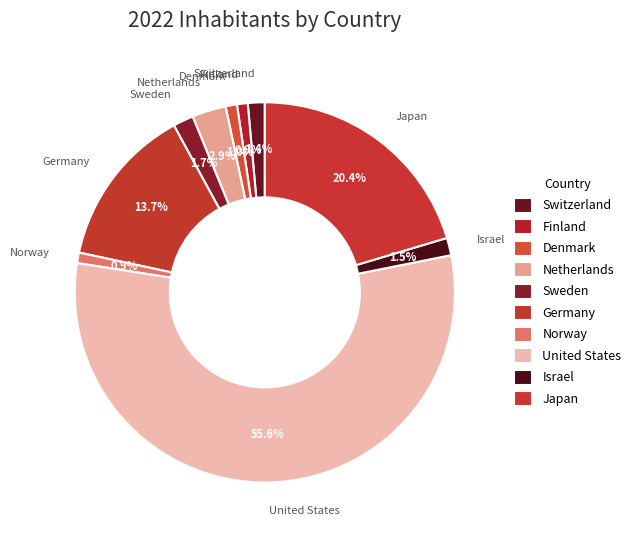

Is the sum of Denmark and Norway greater than half?

No